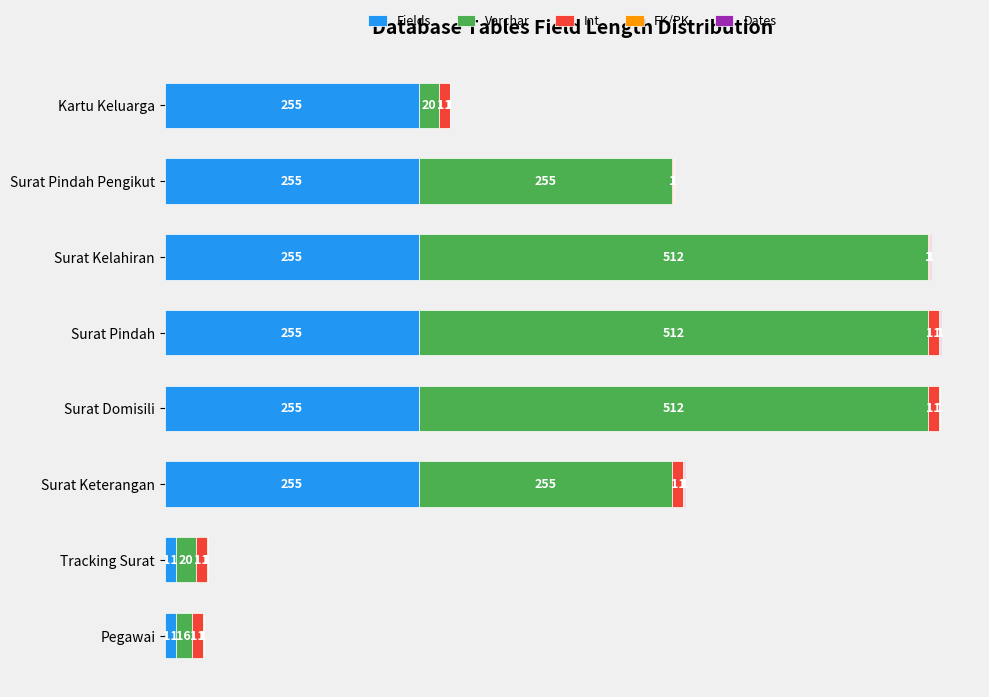

At which category is the sum across all series the highest?

Surat Pindah